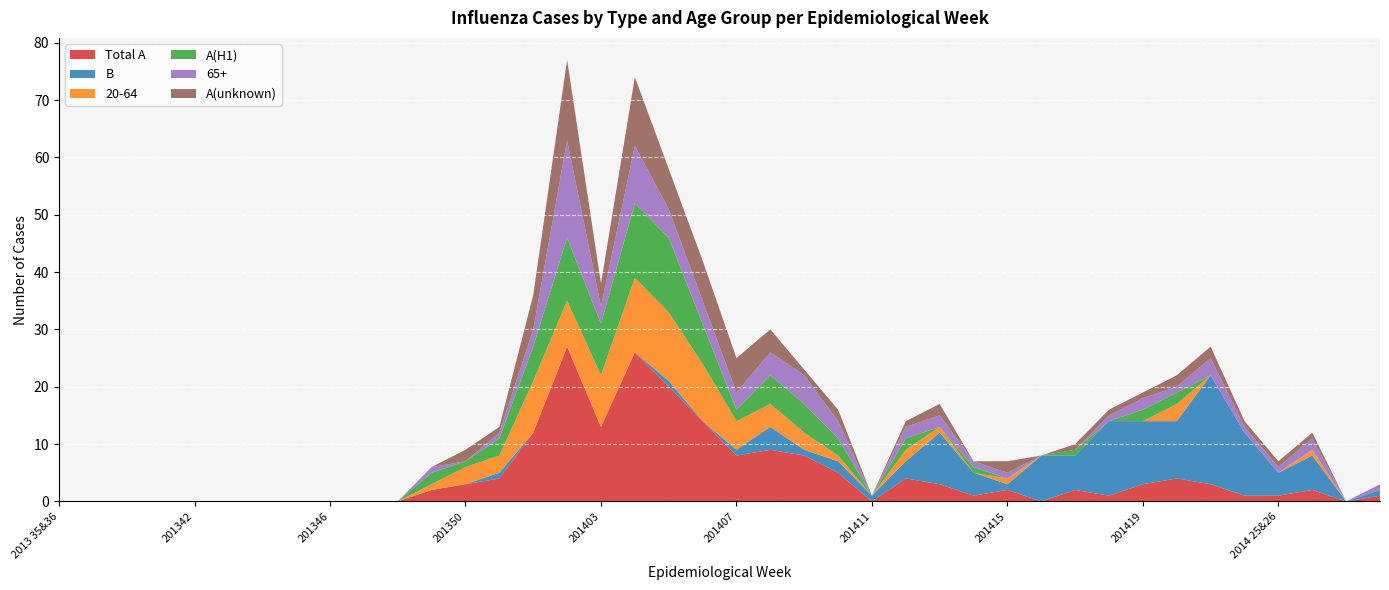

Reading left to right, extract all data points from this chart.

Total A: 0	0	0	0	0	0	0	0	0	0	0	2	3	4	12	27	13	26	20	14	8	9	8	5	0	4	3	1	2	0	2	1	3	4	3	1	1	2	0	1
B: 0	0	0	0	0	0	0	0	0	0	0	0	0	1	0	0	0	0	1	0	1	4	1	2	1	3	9	4	1	8	6	13	11	10	19	11	4	6	0	1
20-64: 0	0	0	0	0	0	0	0	0	0	0	1	3	3	9	8	9	13	12	10	5	4	3	1	0	2	1	0	1	0	0	0	0	3	0	0	0	1	0	0
A(H1): 0	0	0	0	0	0	0	0	0	0	0	2	1	3	6	11	9	13	13	7	2	5	5	3	0	2	0	1	0	0	1	0	2	2	0	0	0	0	0	0
65+: 0	0	0	0	0	0	0	0	0	0	0	1	0	1	3	17	3	10	5	4	3	4	5	3	0	2	2	1	1	0	0	1	2	1	3	1	1	2	0	1
A(unknown): 0	0	0	0	0	0	0	0	0	0	0	0	2	1	6	14	4	12	7	7	6	4	1	2	0	1	2	0	2	0	1	1	1	2	2	1	1	1	0	0